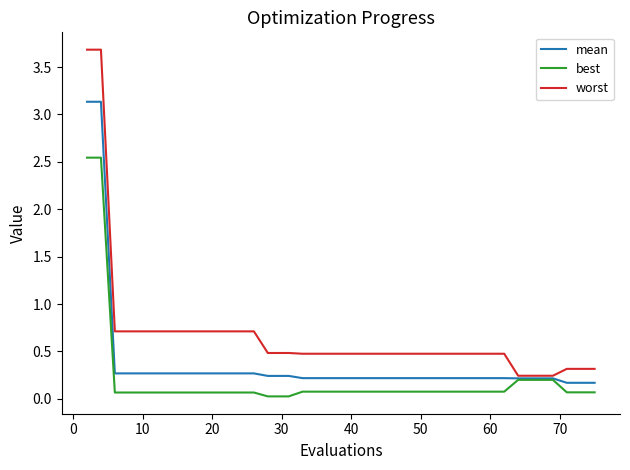

Is this an area chart (filled region under the line)?

No